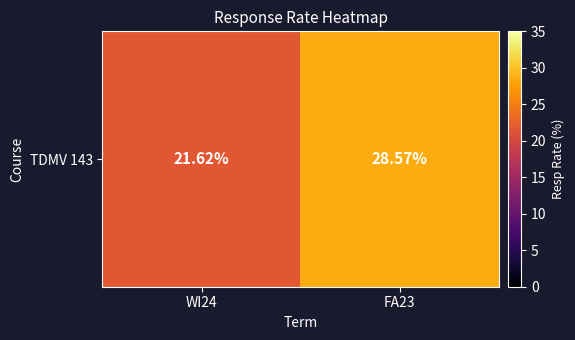

The chart shows a value of 5.9 at WI24. True or false?

False